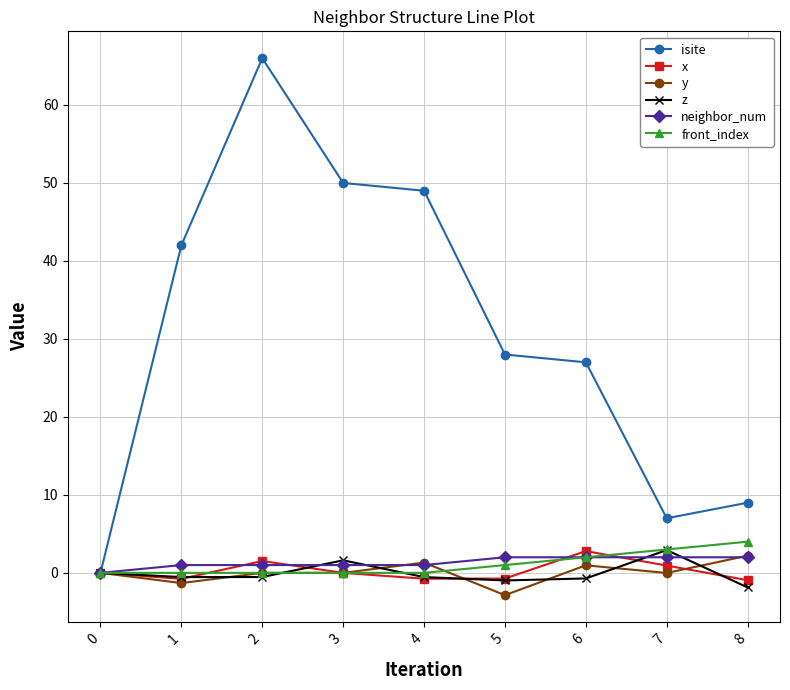

What is the difference between the neighbor_num values at 6 and 3?

1.0